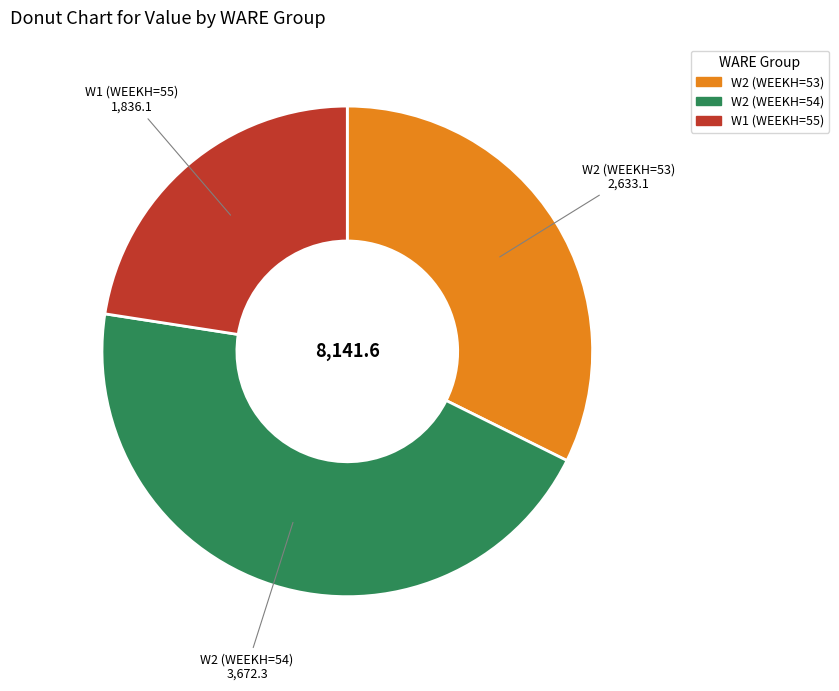

Does any single category account for the majority?

No